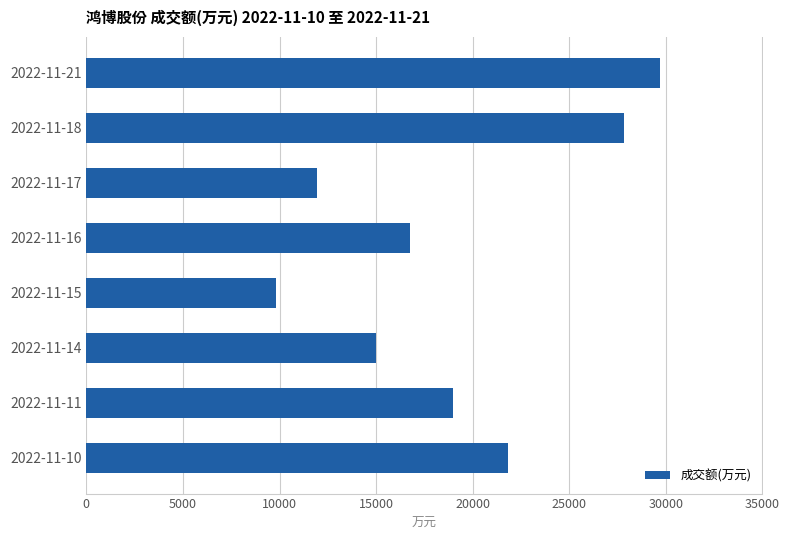

What is the change in value from 2022-11-14 to 2022-11-16?

+1770